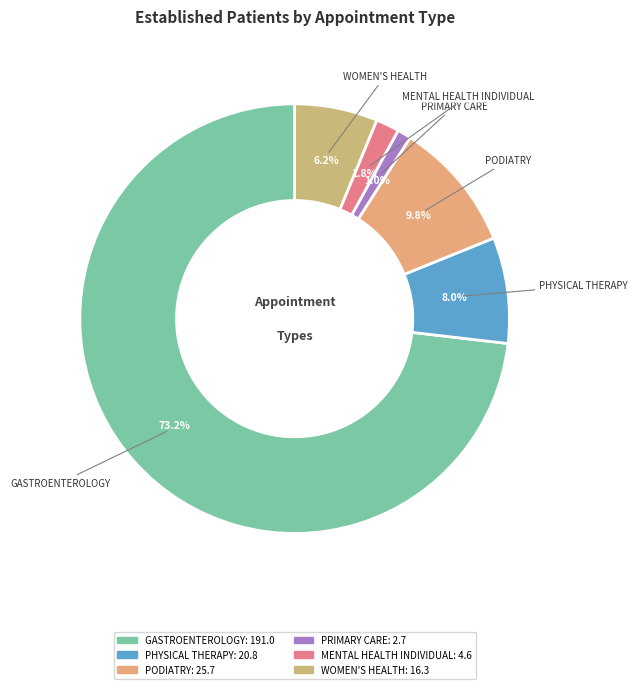

To the nearest percent, what is the combined percentage of GASTROENTEROLOGY and PRIMARY CARE?

74%